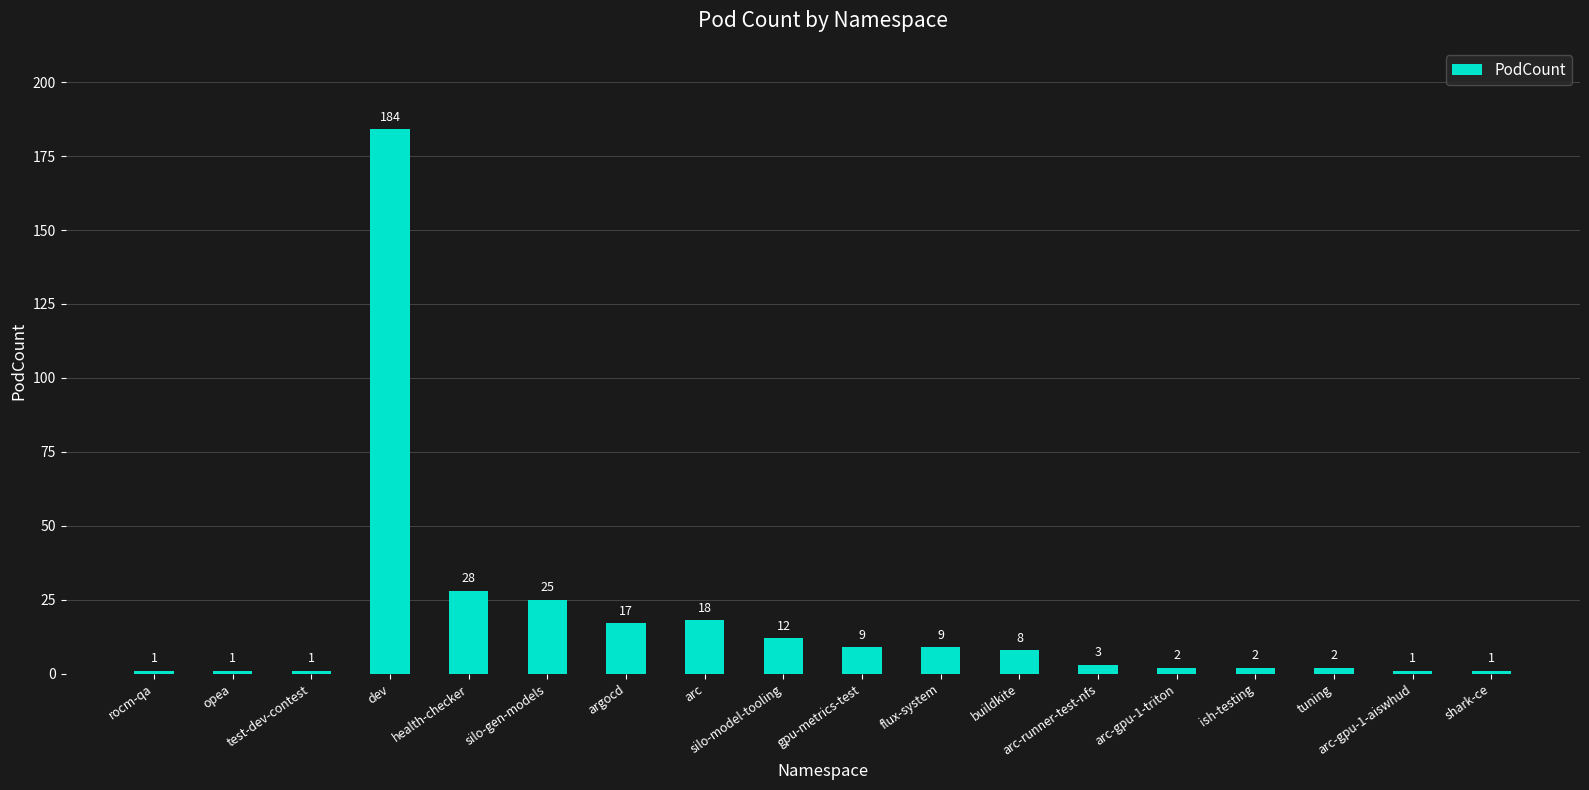

What is the label of the 6th bar from the right?

arc-runner-test-nfs